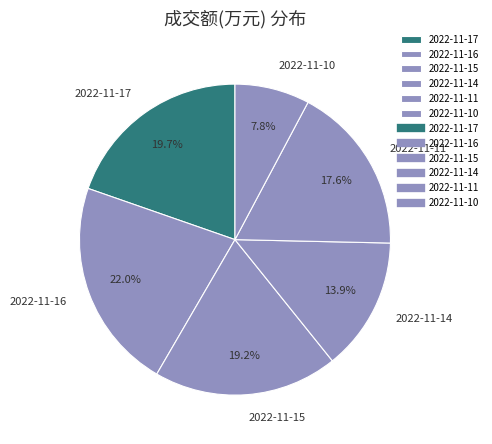

To the nearest percent, what percentage of the pie is 2022-11-16?

22%